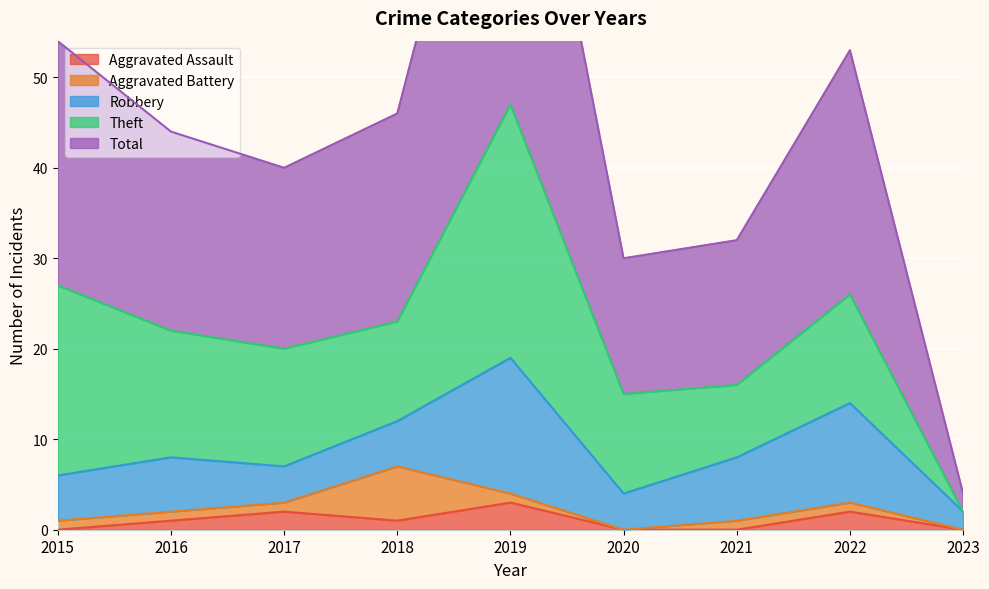

Which series ends up on top after the final intersection of Robbery and Theft?

Robbery